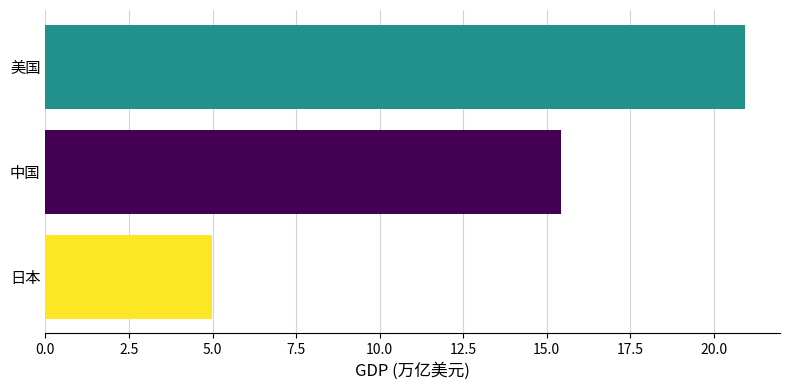

At which label is the value closest to 12?

中国